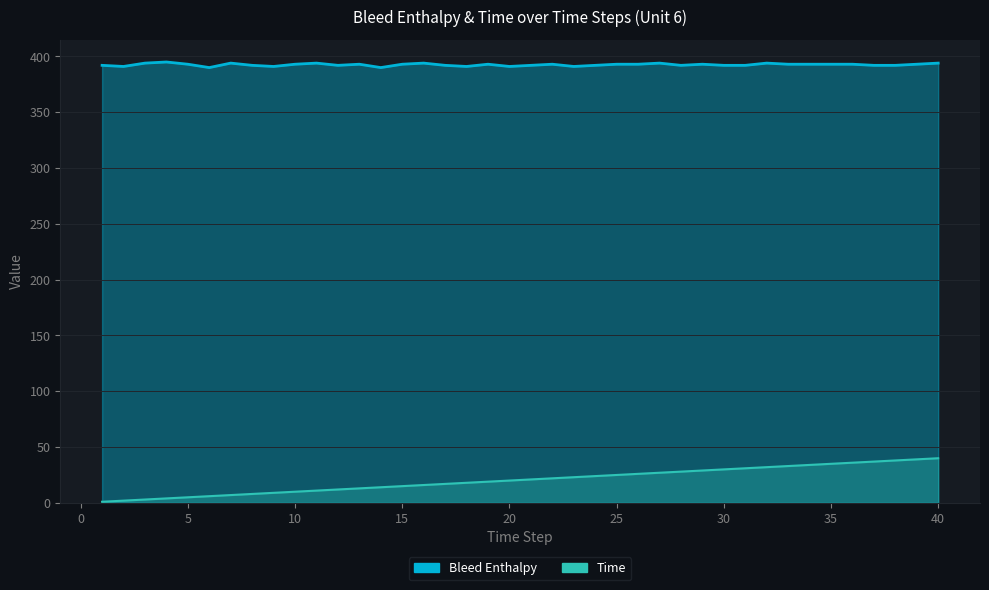

Which has a higher value, 29 or 33?

29